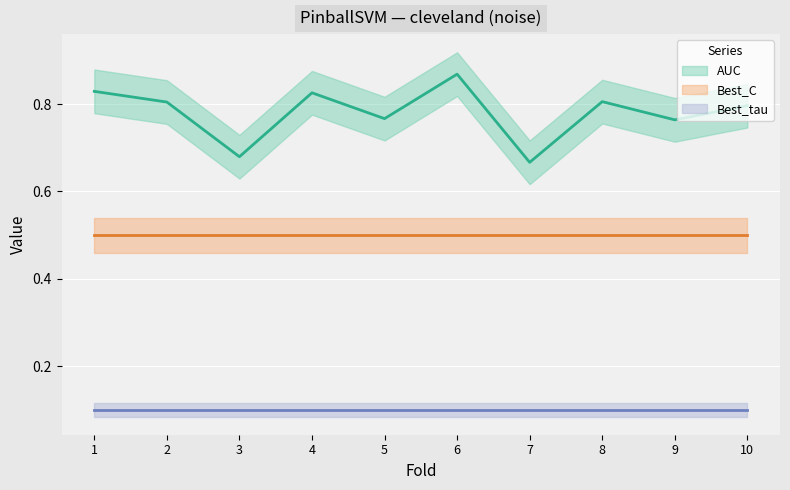

True or false: Best_C has more than 2 interior local peaks.

False